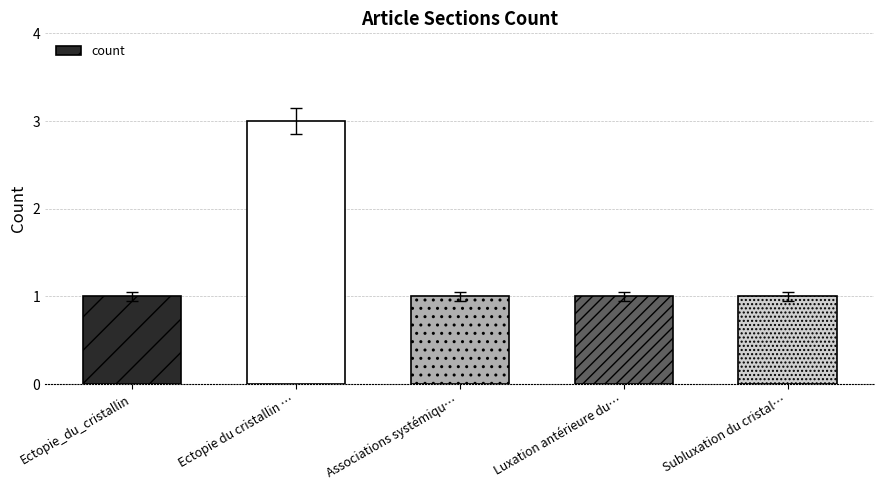

Reading left to right, list all the values displayed in this chart.

1	3	1	1	1